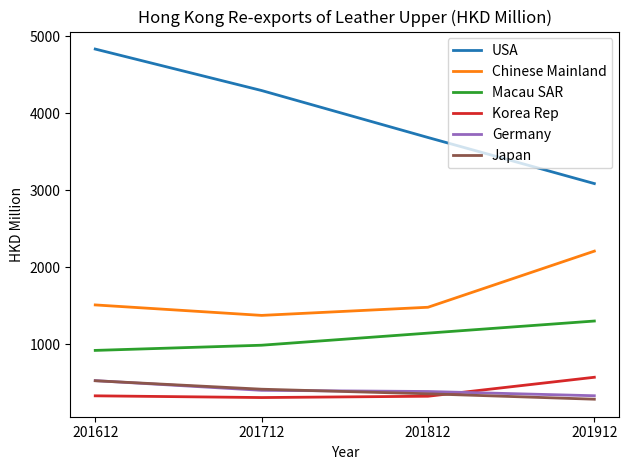

Which series has the largest total across all categories?

USA